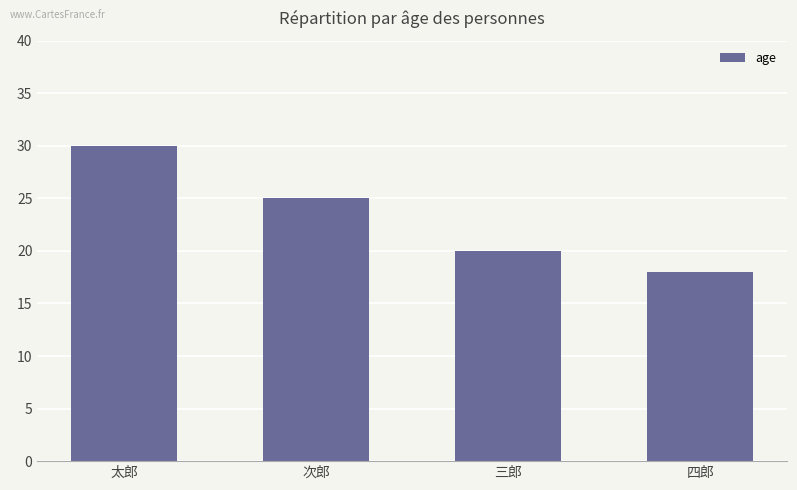

Where is the data nearest to the value 24?

次郎